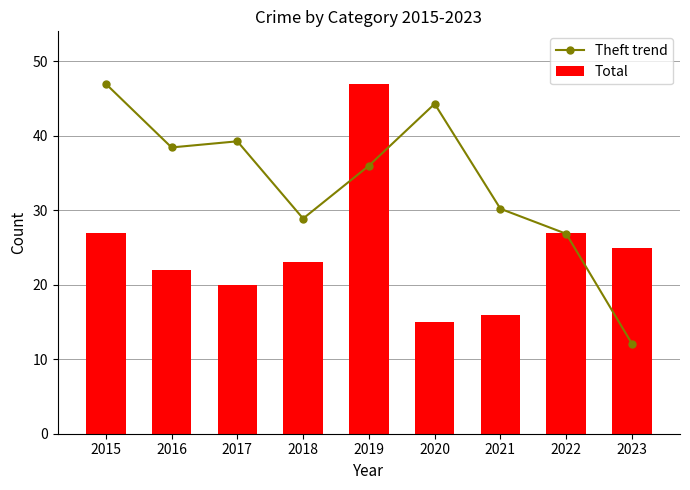

What is the maximum value shown in the chart?

47.0